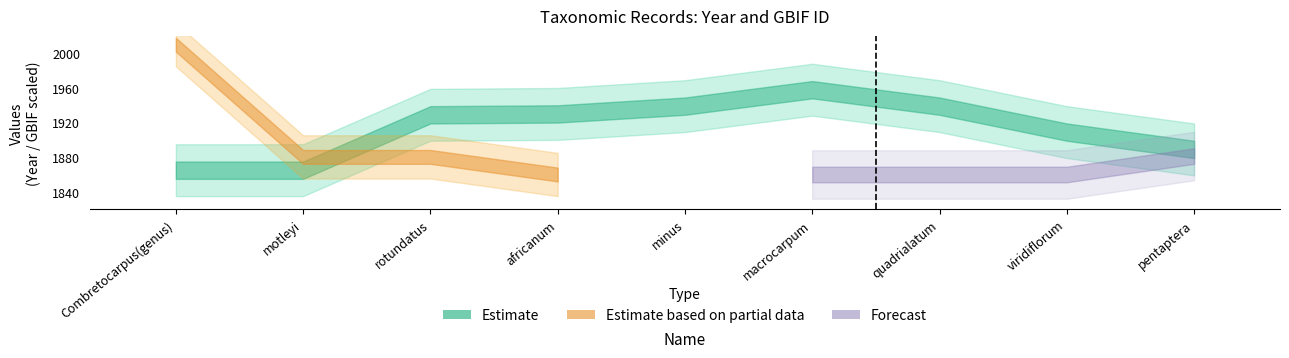

Rank the categories by value from lowest to highest.

Combretocarpus(genus), motleyi, pentaptera, viridiflorum, rotundatus, africanum, minus, quadrialatum, macrocarpum